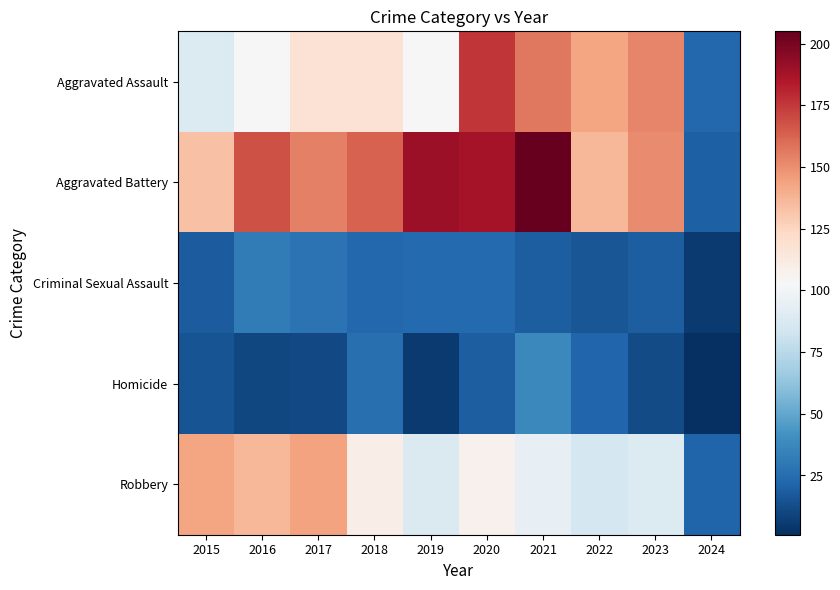

Which has a higher value, 2019 or 2023?

2023